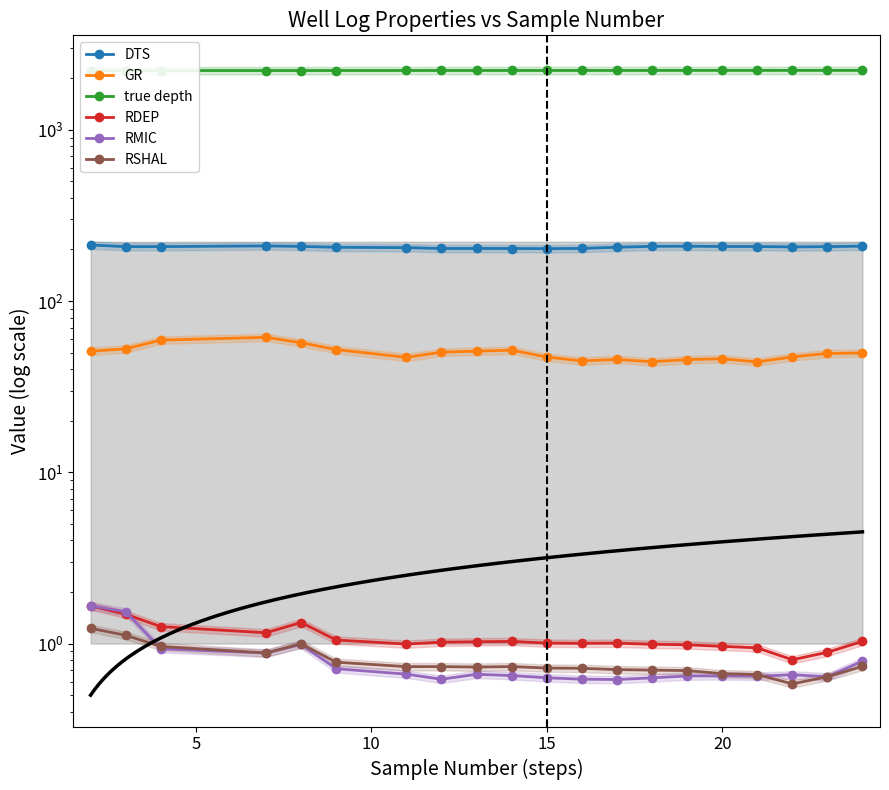

Reading left to right, extract all data points from this chart.

DTS: 212.4	207.6	207.7	209.7	208.4	205.9	204.9	202.6	202.7	202.5	202.2	202.8	206.0	208.5	208.9	208.1	208.0	206.9	207.7	209.0
GR: 50.9	52.6	59.1	61.4	57.1	52.1	46.9	50.3	51.0	51.6	47.1	44.7	45.6	44.2	45.5	46.0	44.1	47.2	49.4	49.7
true depth: 2214.9	2215.0	2215.3	2215.6	2215.9	2216.6	2217.0	2217.5	2217.6	2217.8	2218.1	2218.2	2218.5	2218.8	2219.0	2219.3	2219.5	2219.8	2220.1	2220.2
RDEP: 1.7	1.5	1.3	1.2	1.3	1.0	1.0	1.0	1.0	1.0	1.0	1.0	1.0	1.0	1.0	1.0	0.9	0.8	0.9	1.0
RMIC: 1.7	1.5	0.9	0.9	1.0	0.7	0.7	0.6	0.7	0.7	0.6	0.6	0.6	0.6	0.6	0.6	0.6	0.7	0.6	0.8
RSHAL: 1.2	1.1	1.0	0.9	1.0	0.8	0.7	0.7	0.7	0.7	0.7	0.7	0.7	0.7	0.7	0.7	0.7	0.6	0.6	0.7